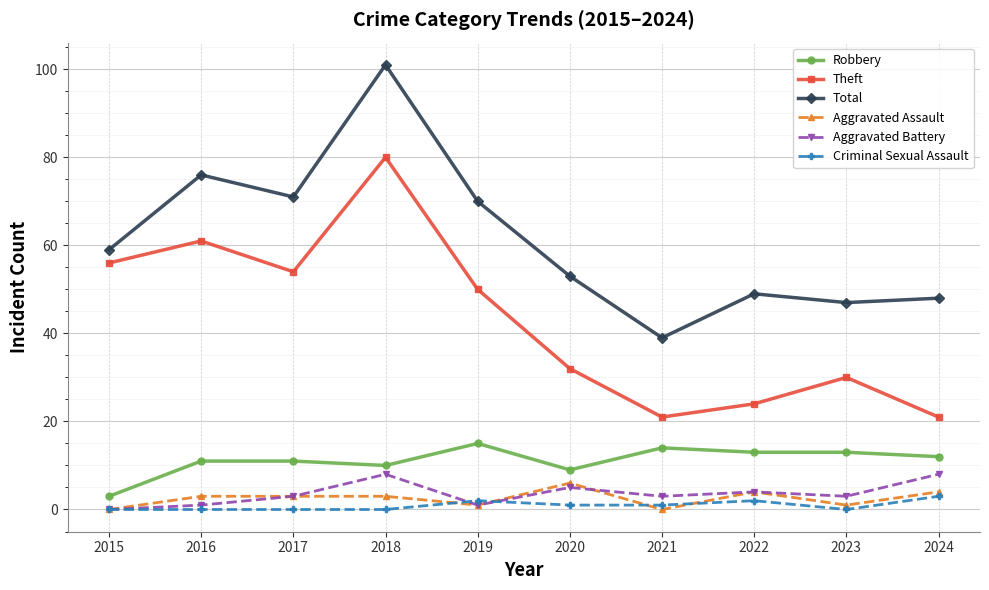

True or false: Criminal Sexual Assault and Theft intersect in this chart.

False